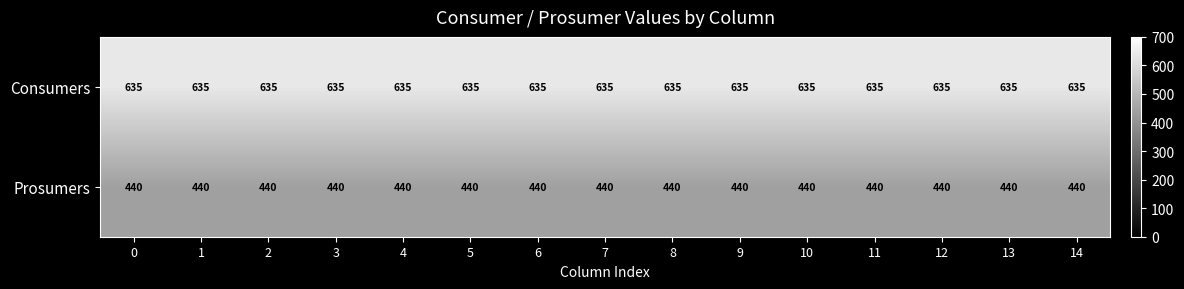

What is the greatest value displayed?

635